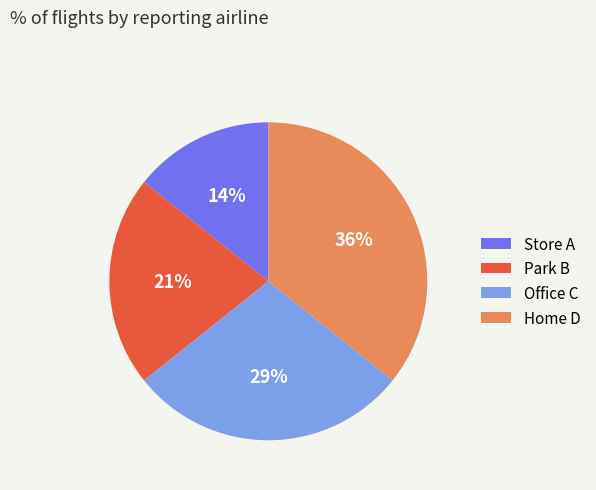

Combined, do Home D and Park B account for over 50%?

Yes